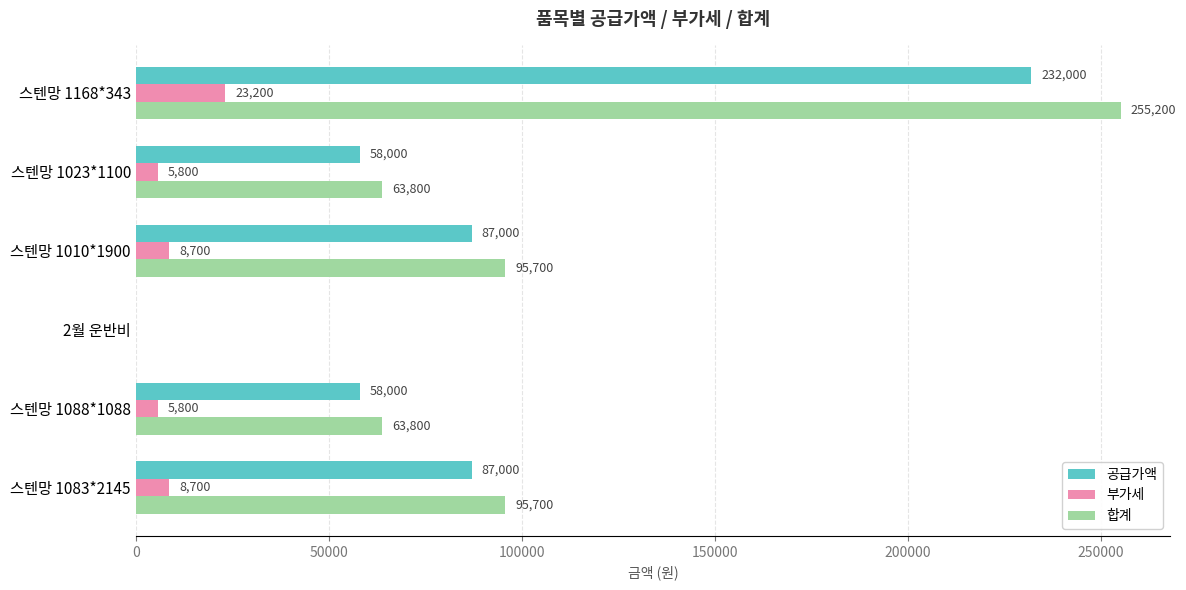

What is the maximum value shown in the chart?

255200